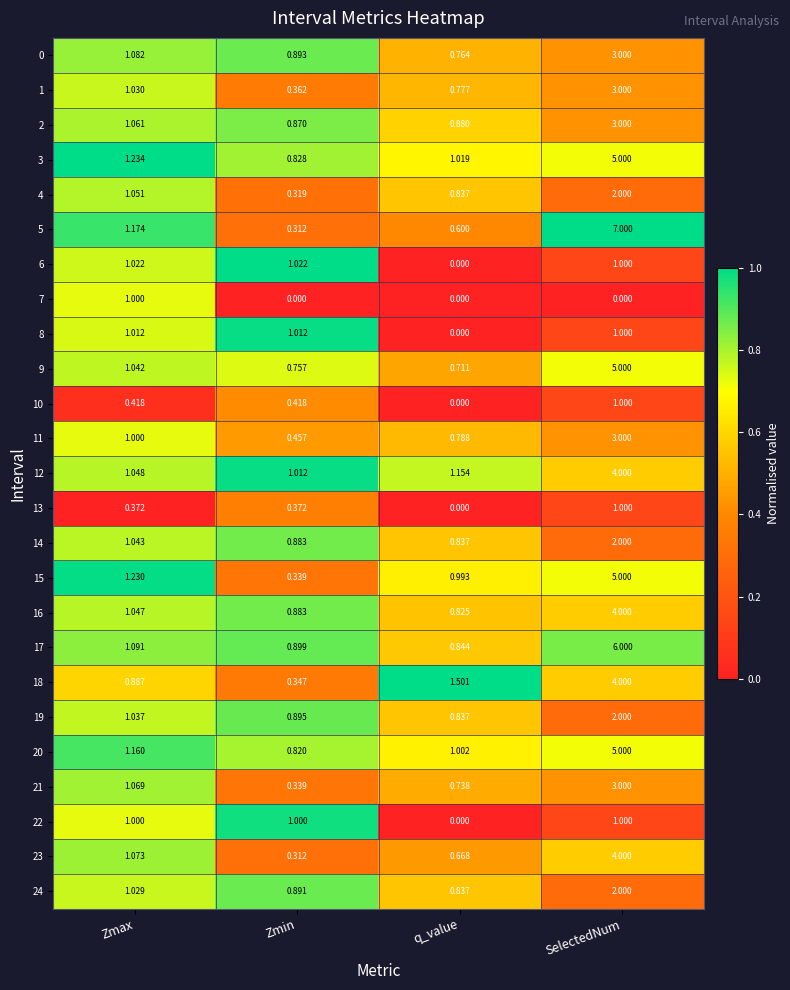

Which series changed the most between Zmin and q_value?

18